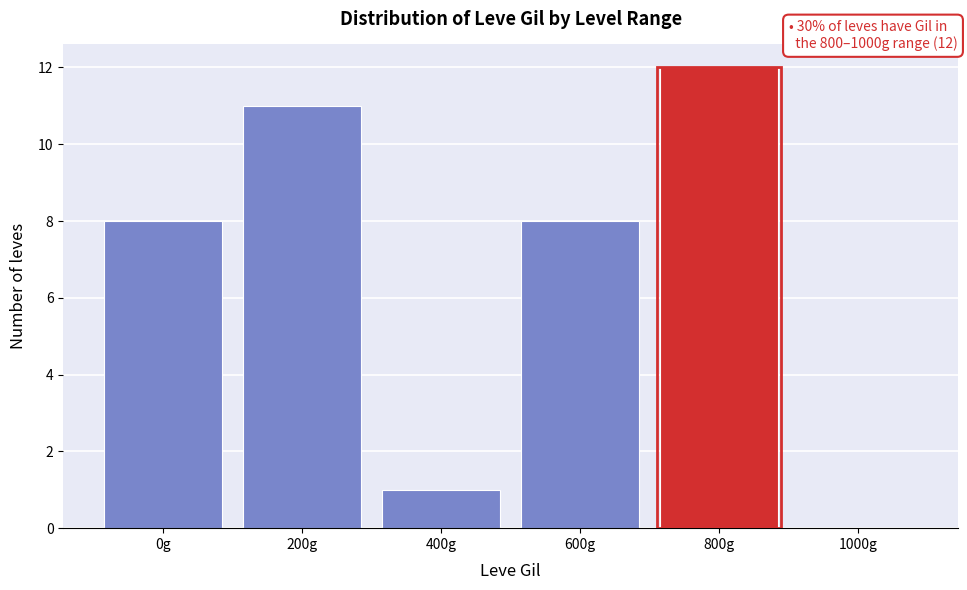

Reading left to right, extract all data points from this chart.

0g=8	200g=11	400g=1	600g=8	800g=12	1000g=0